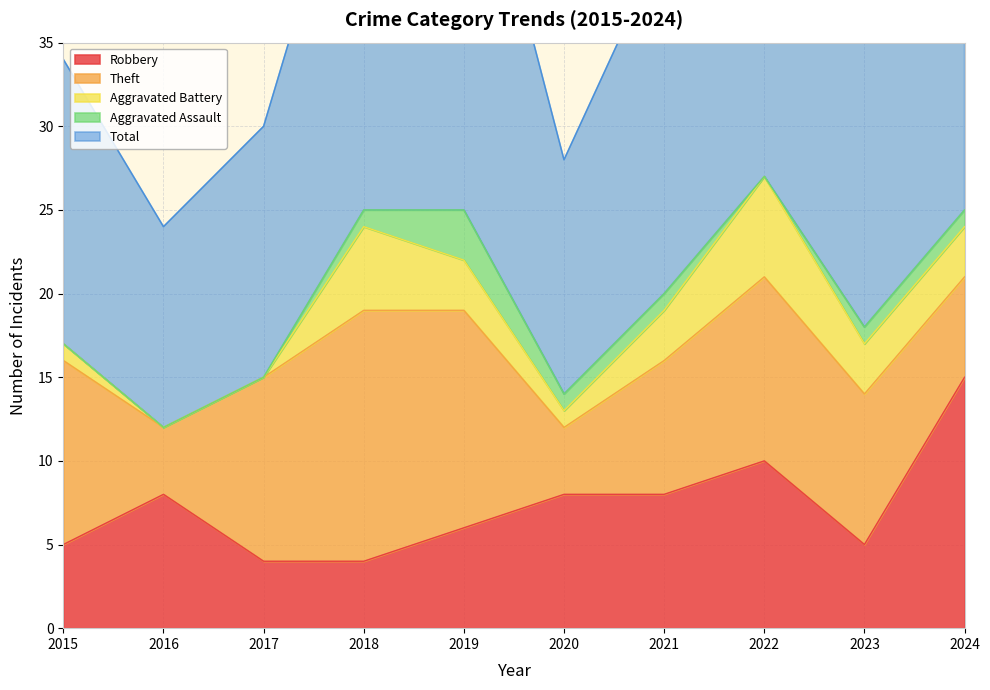

Reading left to right, transcribe all the data shown in this chart.

Robbery: 2015=5	2016=8	2017=4	2018=4	2019=6	2020=8	2021=8	2022=10	2023=5	2024=15
Theft: 2015=11	2016=4	2017=11	2018=15	2019=13	2020=4	2021=8	2022=11	2023=9	2024=6
Aggravated Battery: 2015=1	2016=0	2017=0	2018=5	2019=3	2020=1	2021=3	2022=6	2023=3	2024=3
Aggravated Assault: 2015=0	2016=0	2017=0	2018=1	2019=3	2020=1	2021=1	2022=0	2023=1	2024=1
Total: 2015=17	2016=12	2017=15	2018=25	2019=26	2020=14	2021=21	2022=28	2023=18	2024=25